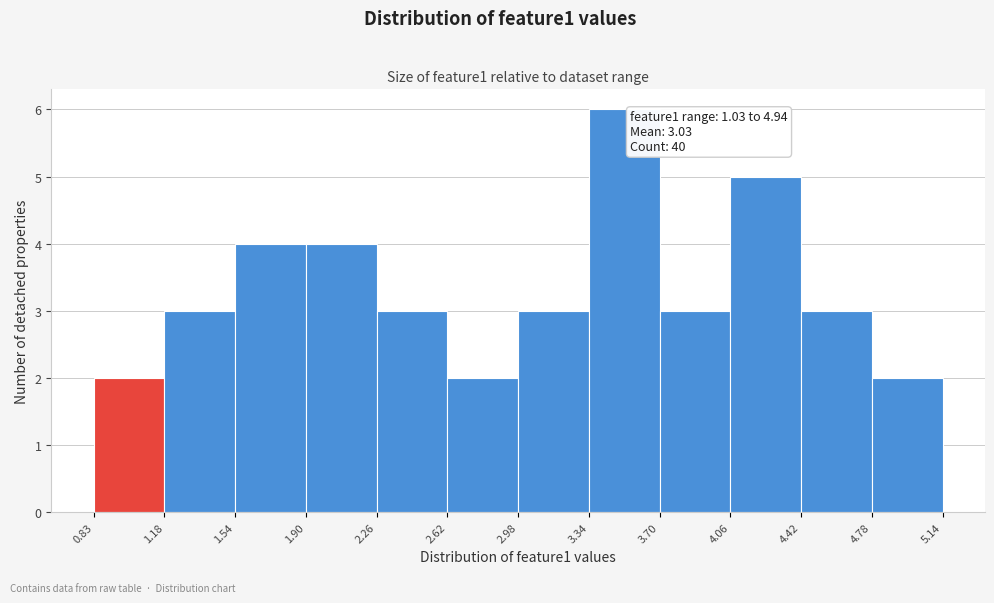

Which range on the x-axis has the tallest bar?

3.34 to 3.70